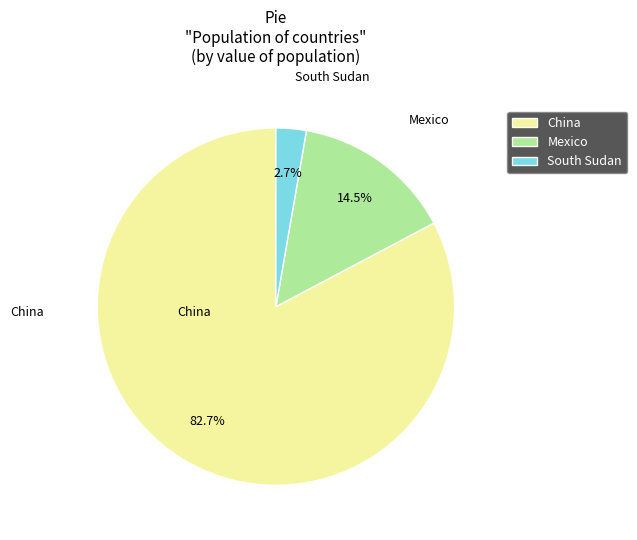

Which has a higher value, Mexico or China?

China